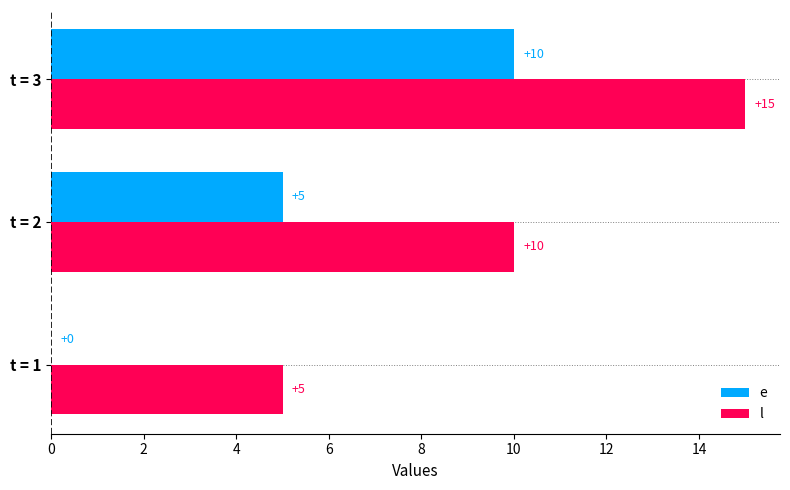

What is the approximate value of l at t = 3, to the nearest 10?

20